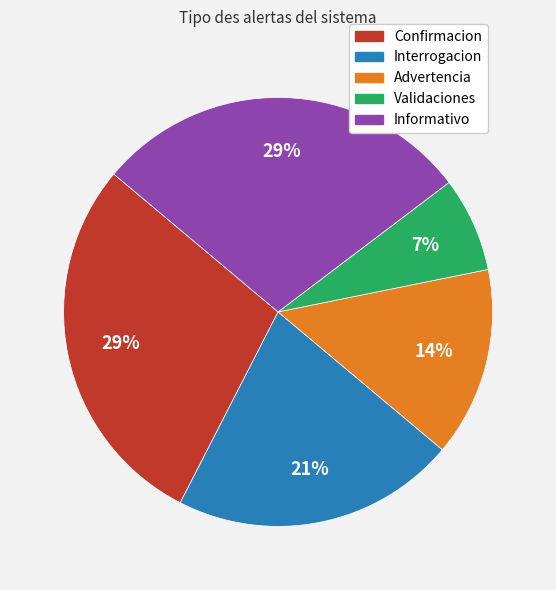

To the nearest percent, what is the combined percentage of Validaciones and Advertencia?

21%